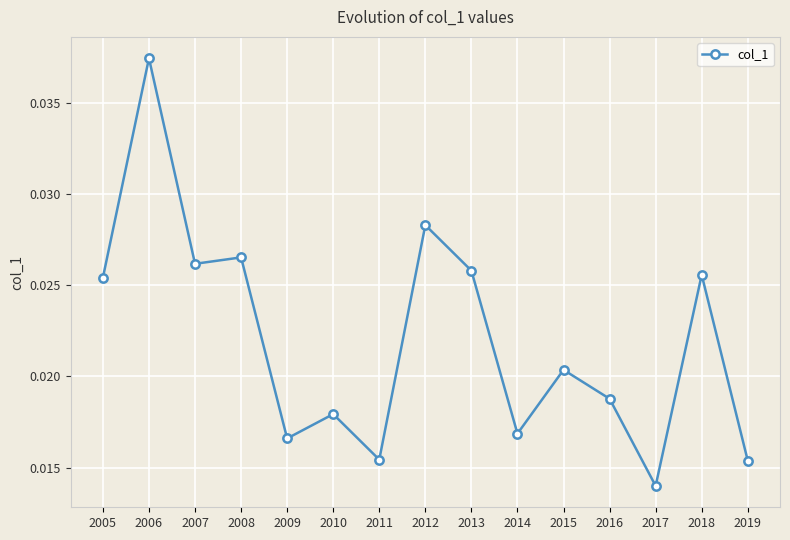

Which category has the highest value across all series?

2006